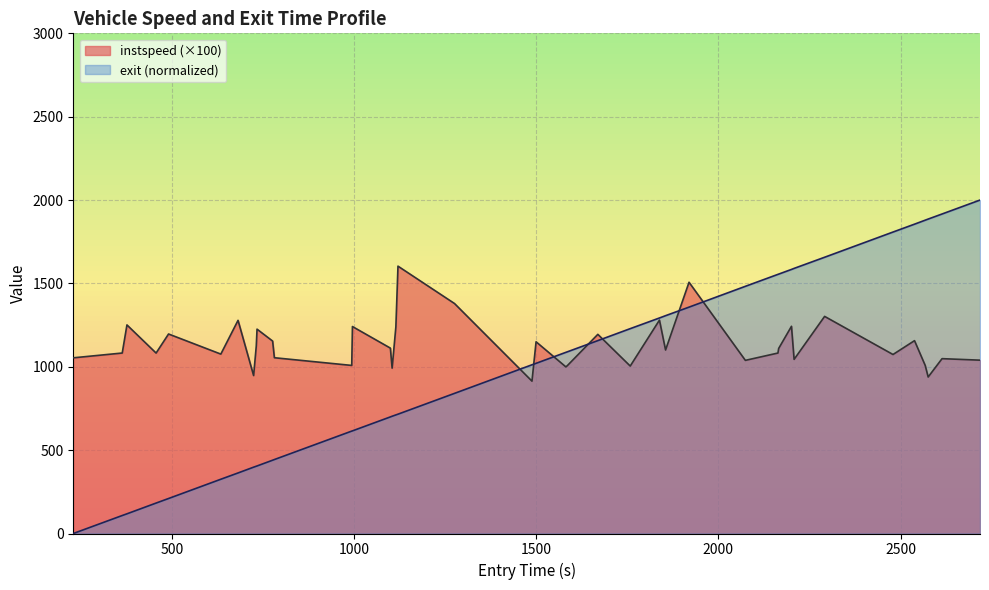

How many lines are shown in the chart?

2